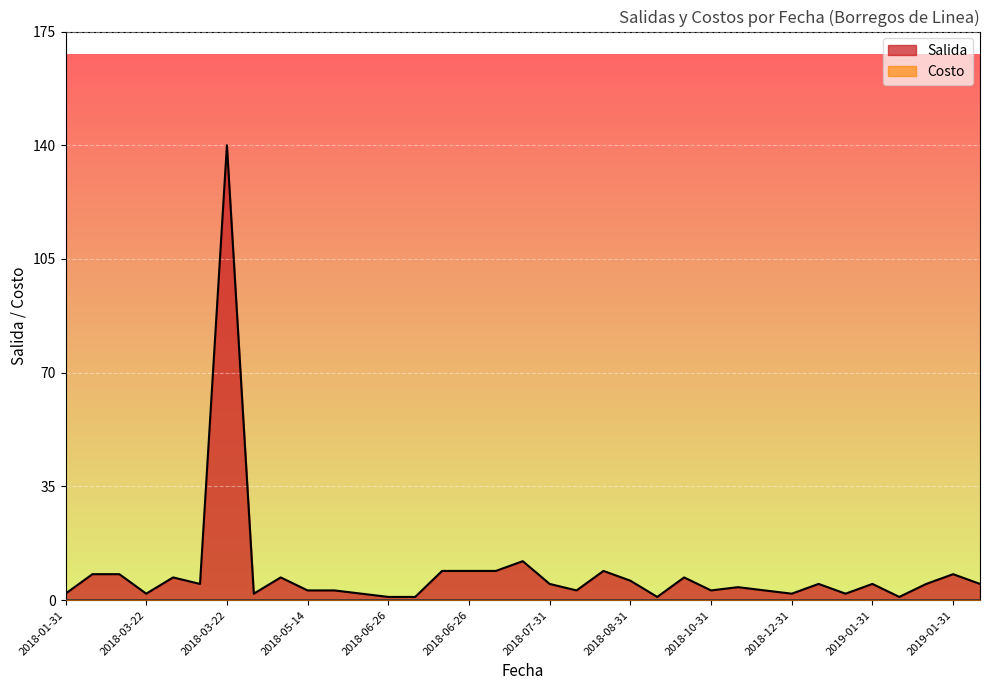

Reading right to left, what are all the values shown in this chart?

5	8	5	1	5	2	5	2	3	4	3	7	1	6	9	3	5	12	9	9	9	1	1	2	3	3	7	2	140	5	7	2	8	8	2